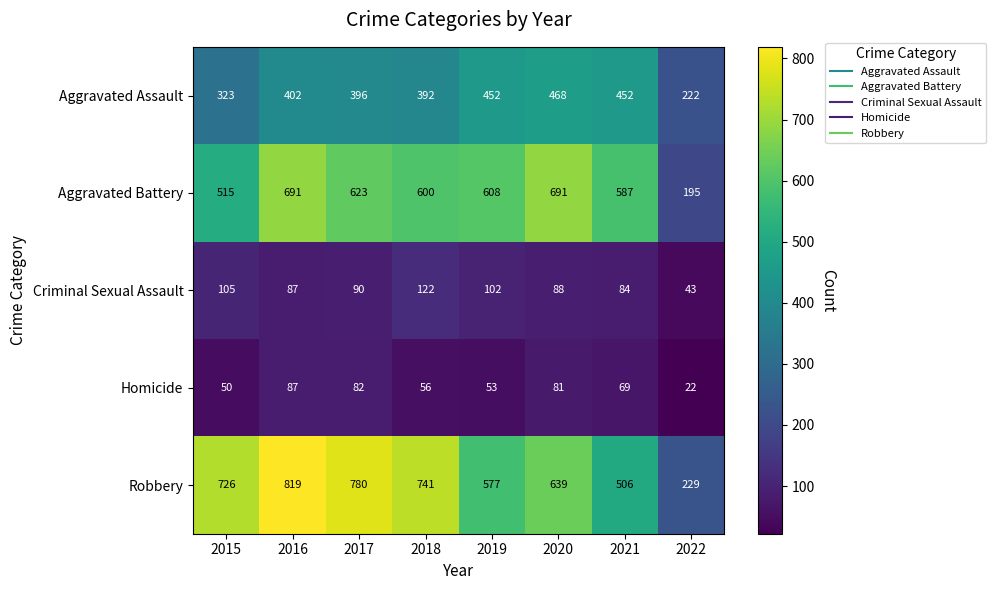

How many distinct data groups are displayed?

5